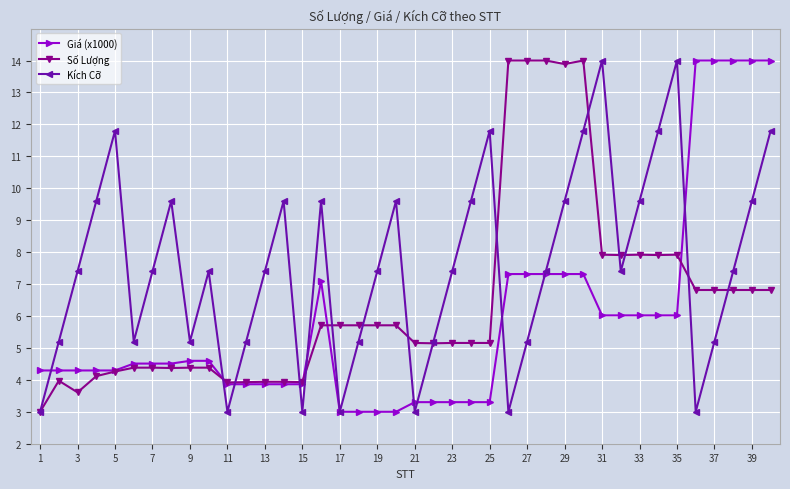

At how many categories does at least one series exceed 6?

29